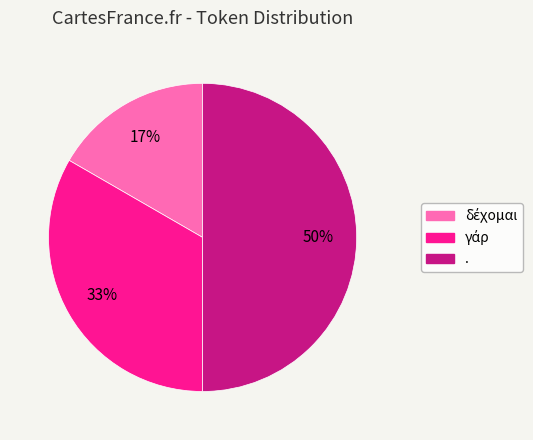

To the nearest percent, what is the difference between the largest and smallest slice percentages?

33%